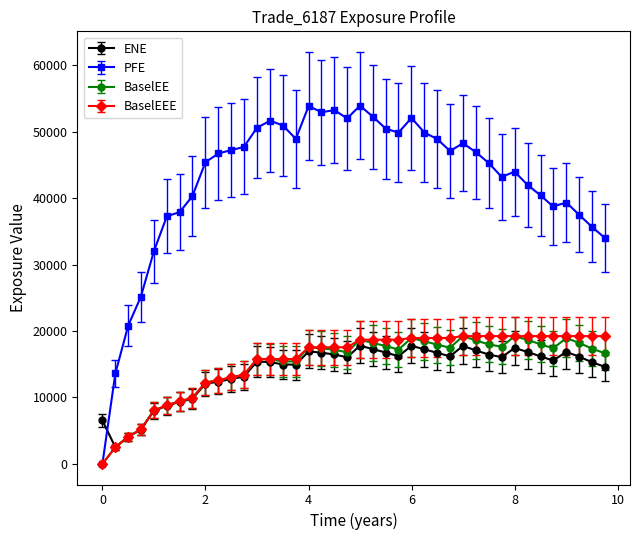

Which series has the largest total across all categories?

PFE